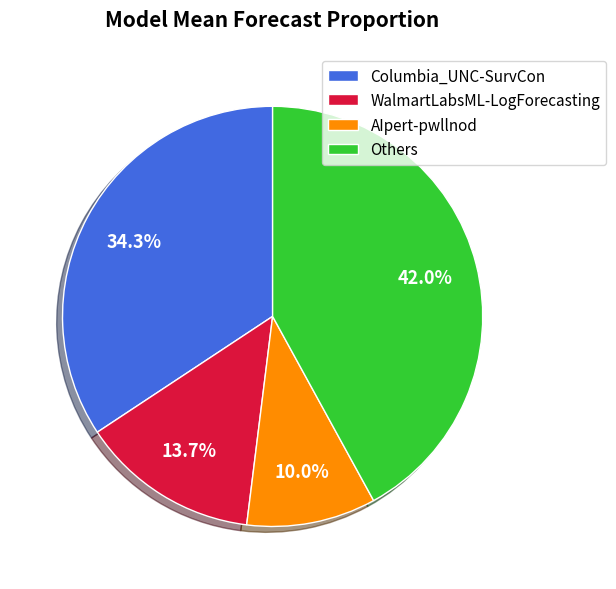

Does WalmartLabsML-LogForecasting represent more than half of the total?

No